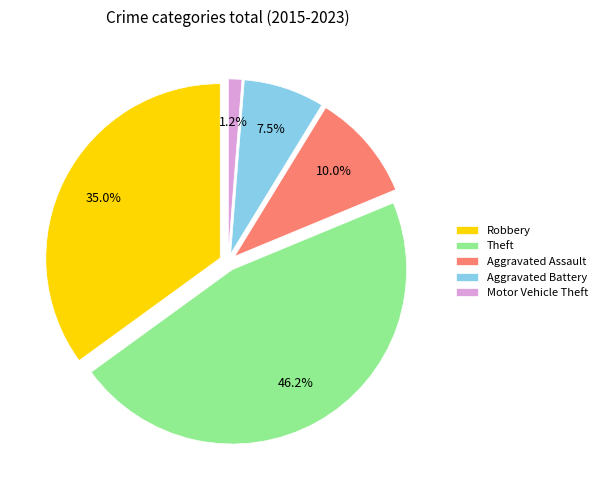

The Aggravated Battery slice represents 17% of the pie. True or false?

False